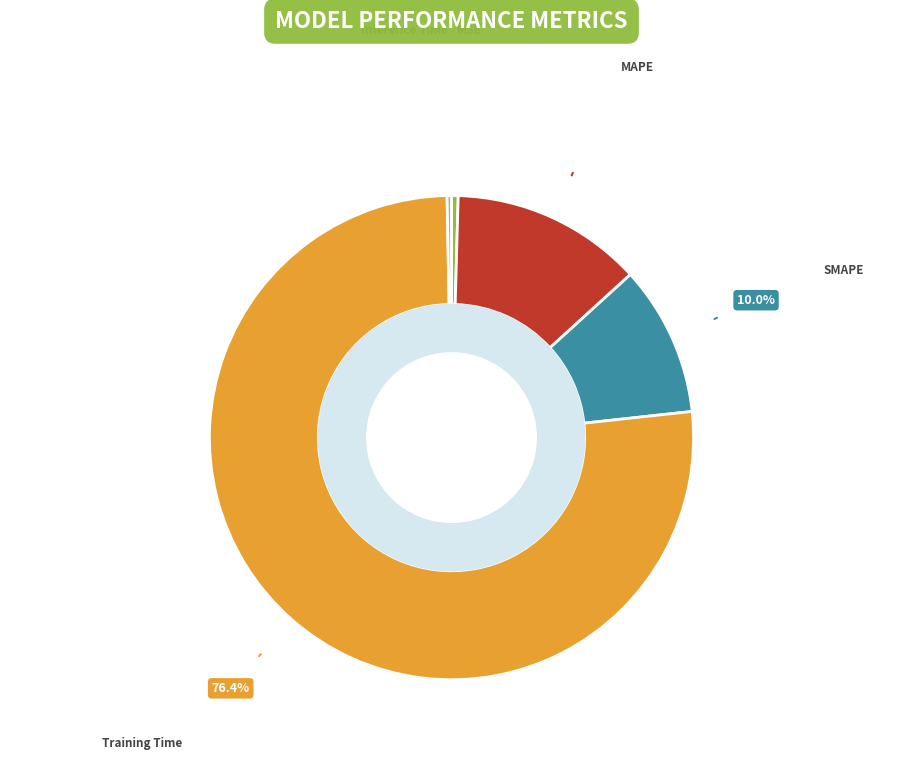

What is the largest slice in the pie chart?

Training Time